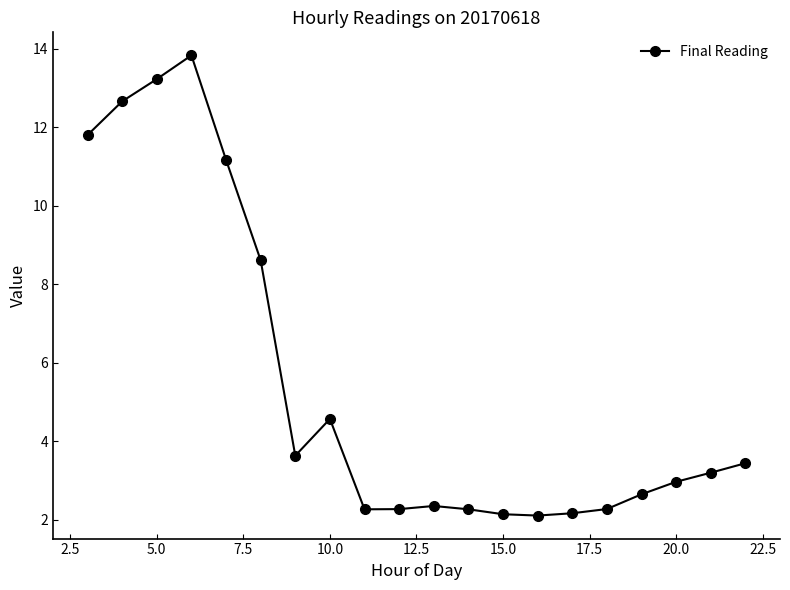

What is the value of the 13th point from the left?

2.1